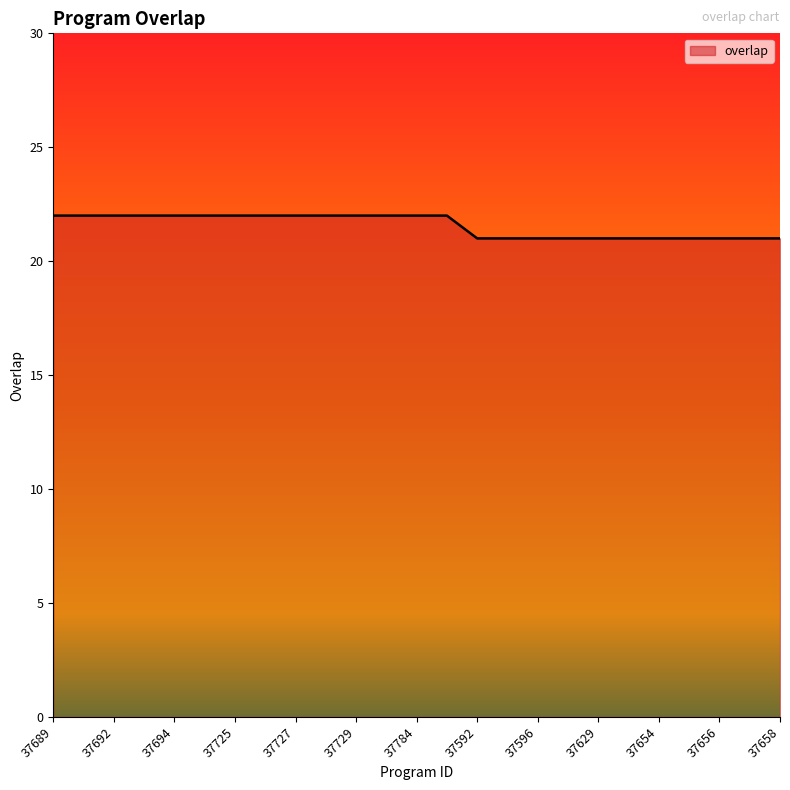

What is the greatest value displayed?

22